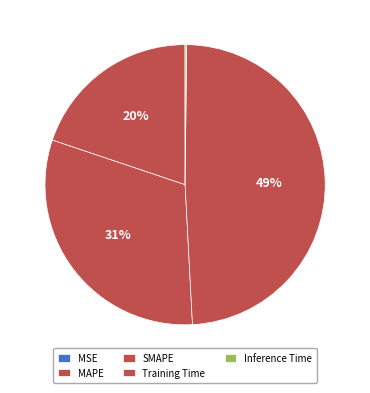

To the nearest percent, what is the average slice percentage?

20%